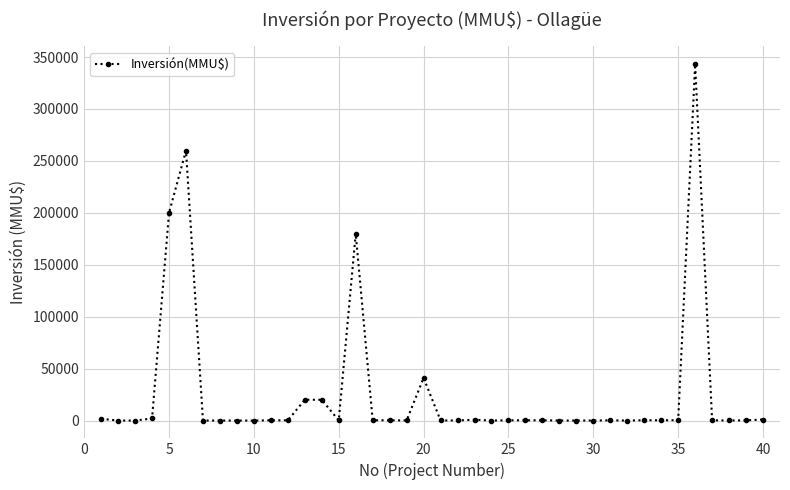

True or false: there are more than 0 points higher than both neighbors.

True